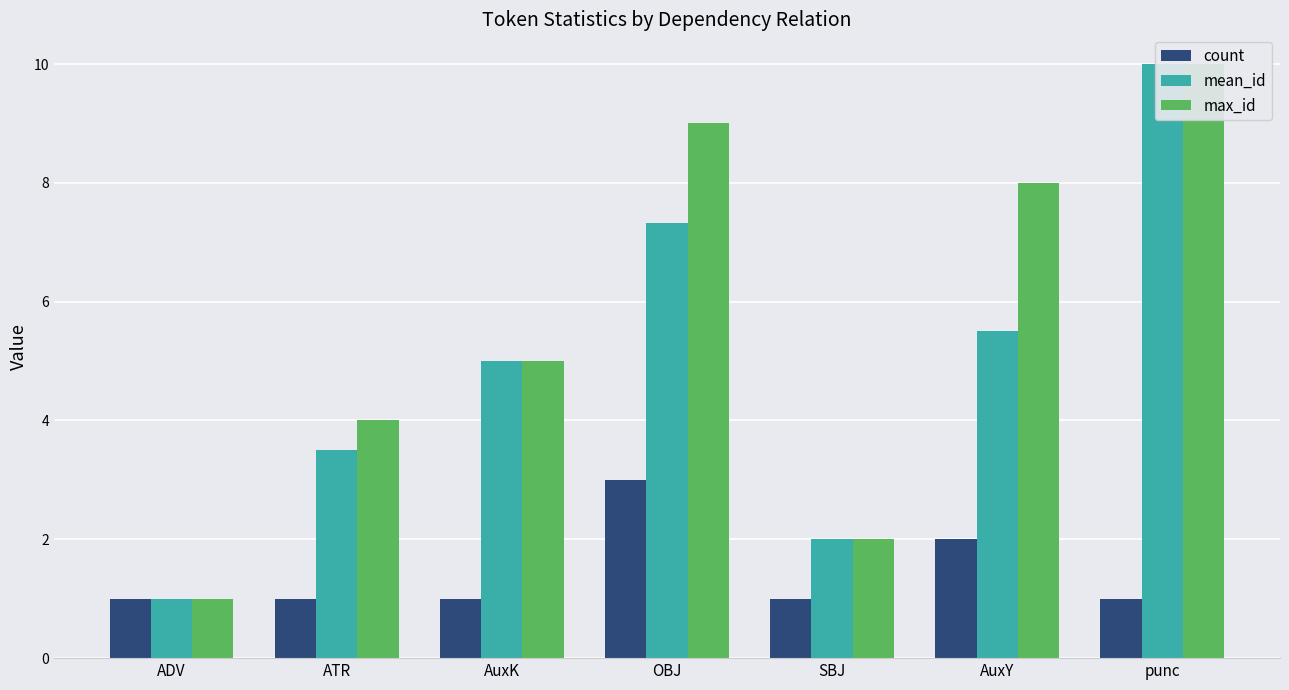

At SBJ, list the series in order from smallest to largest.

count, mean_id, max_id